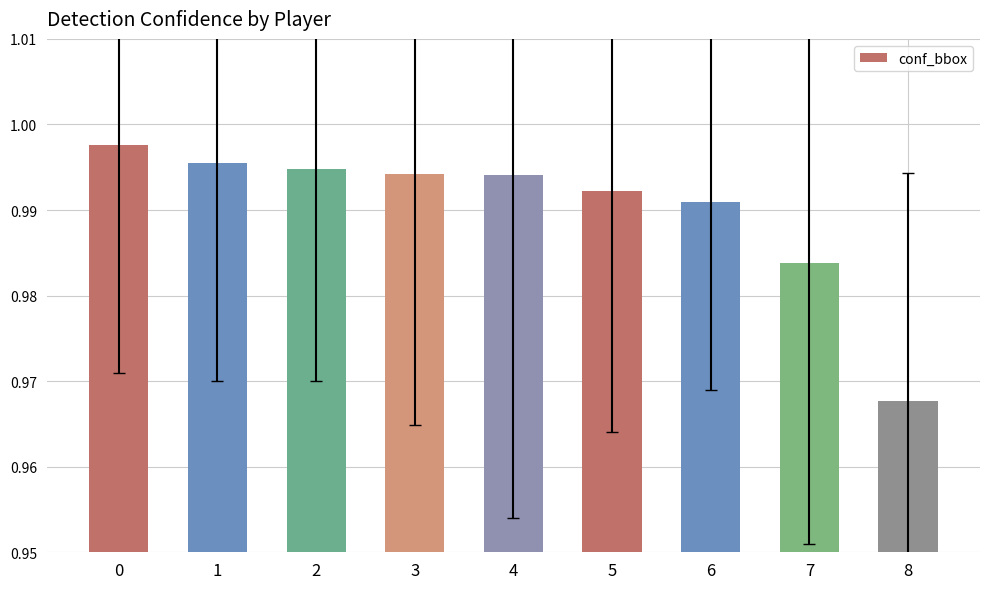

What is the sum of all values?

8.9